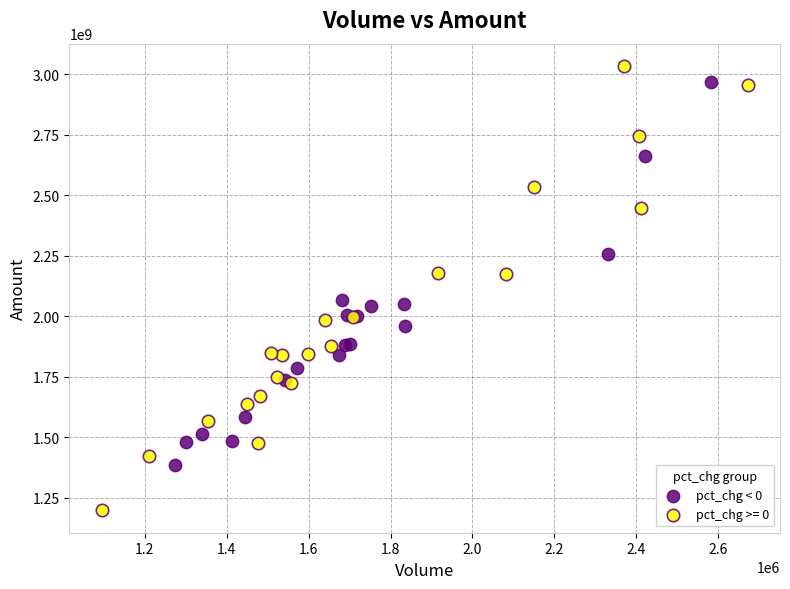

Which series reaches the minimum Y coordinate?

pct_chg >= 0